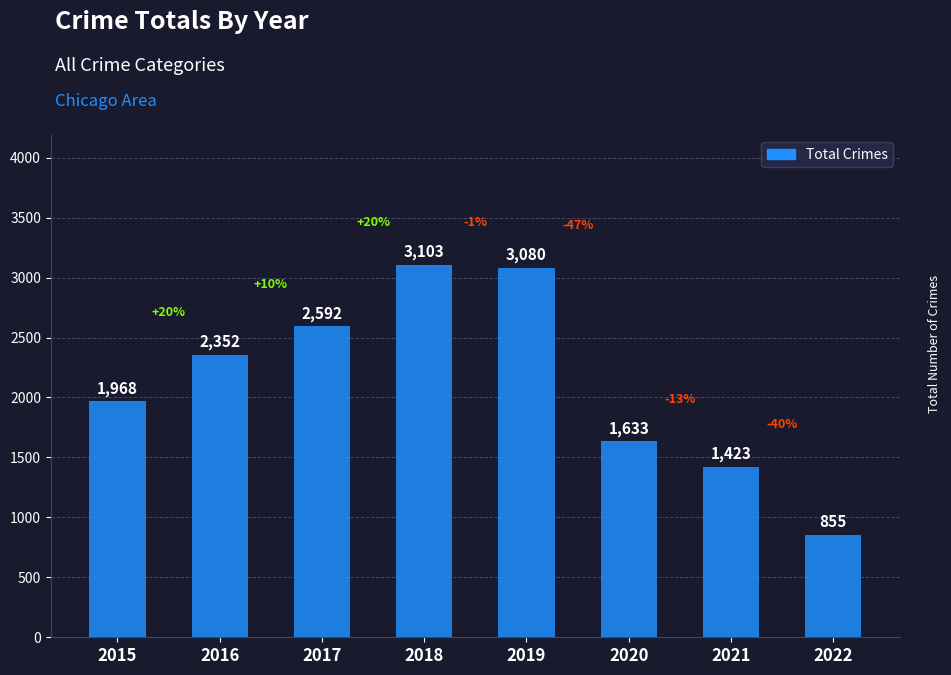

At which label is the value closest to 1979?

2015